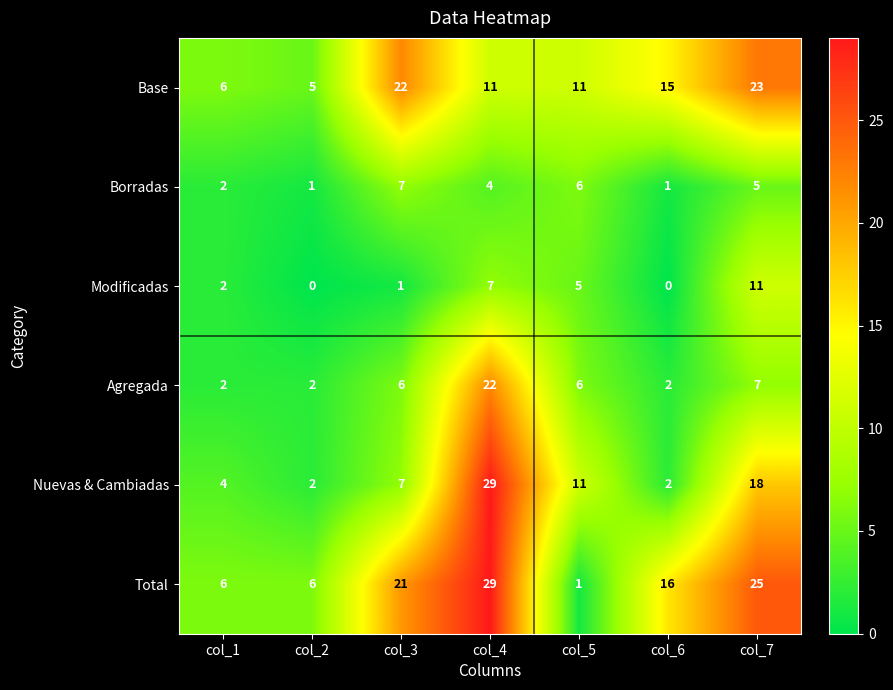

What is the greatest value displayed?

29